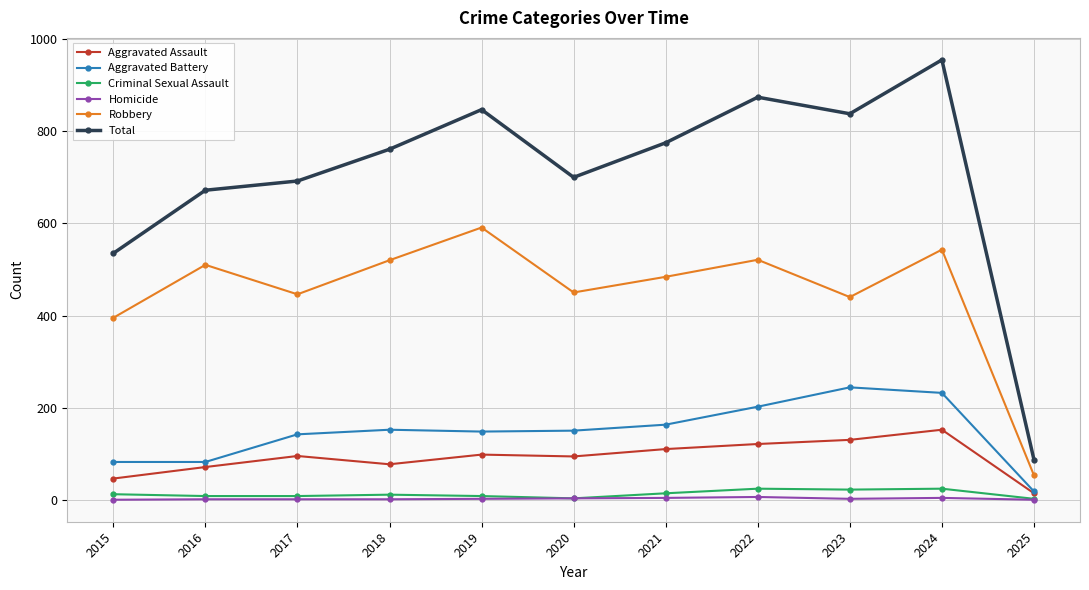

In Criminal Sexual Assault, how many points are higher than both neighbors (excluding endpoints)?

3